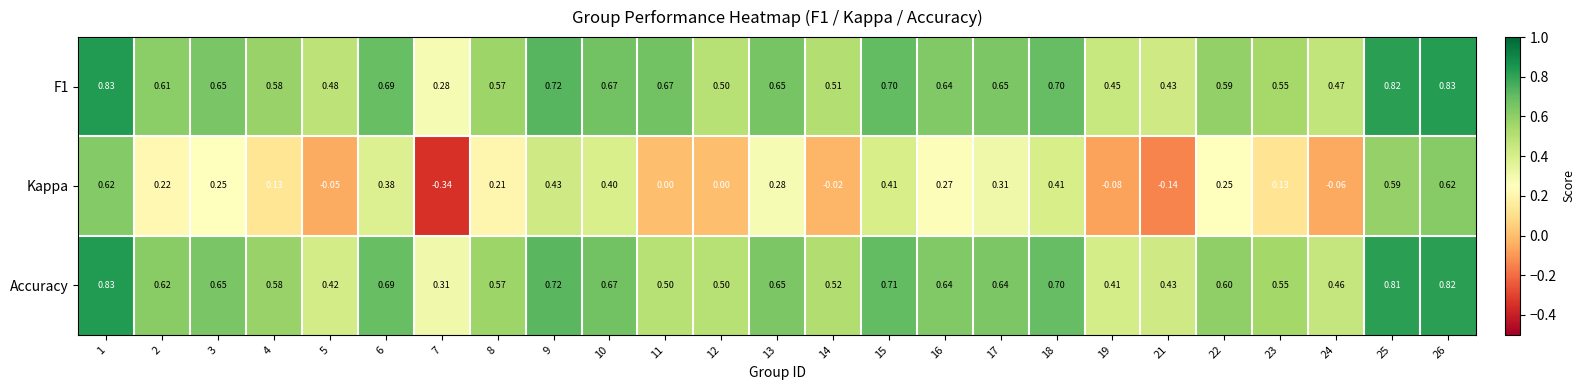

Is the value of Kappa at 17 greater than the value of F1 at 1?

No